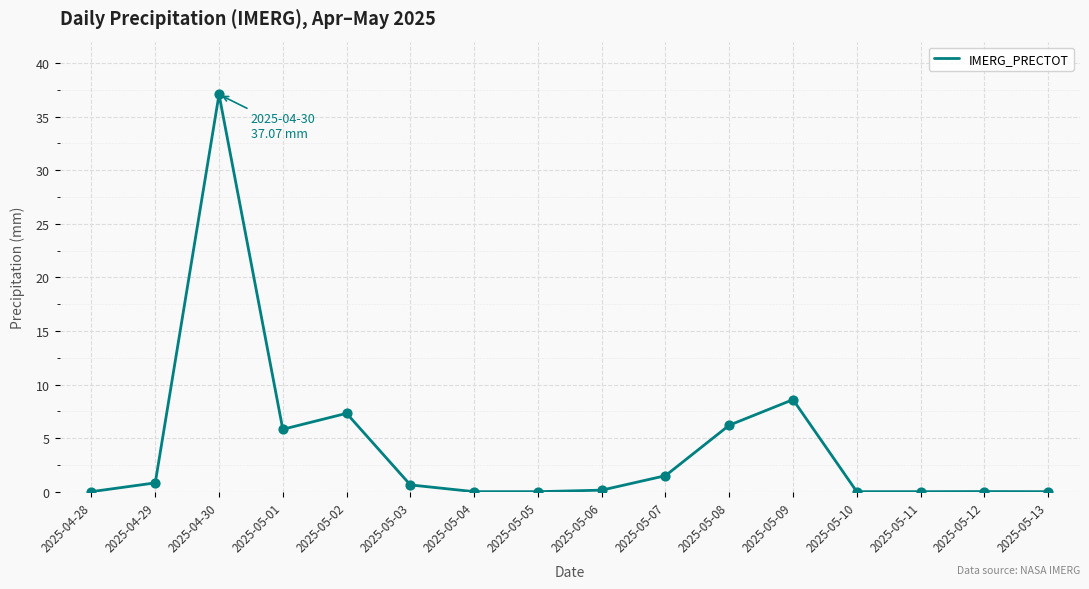

What is the change in value from 2025-05-07 to 2025-05-08?

+4.7